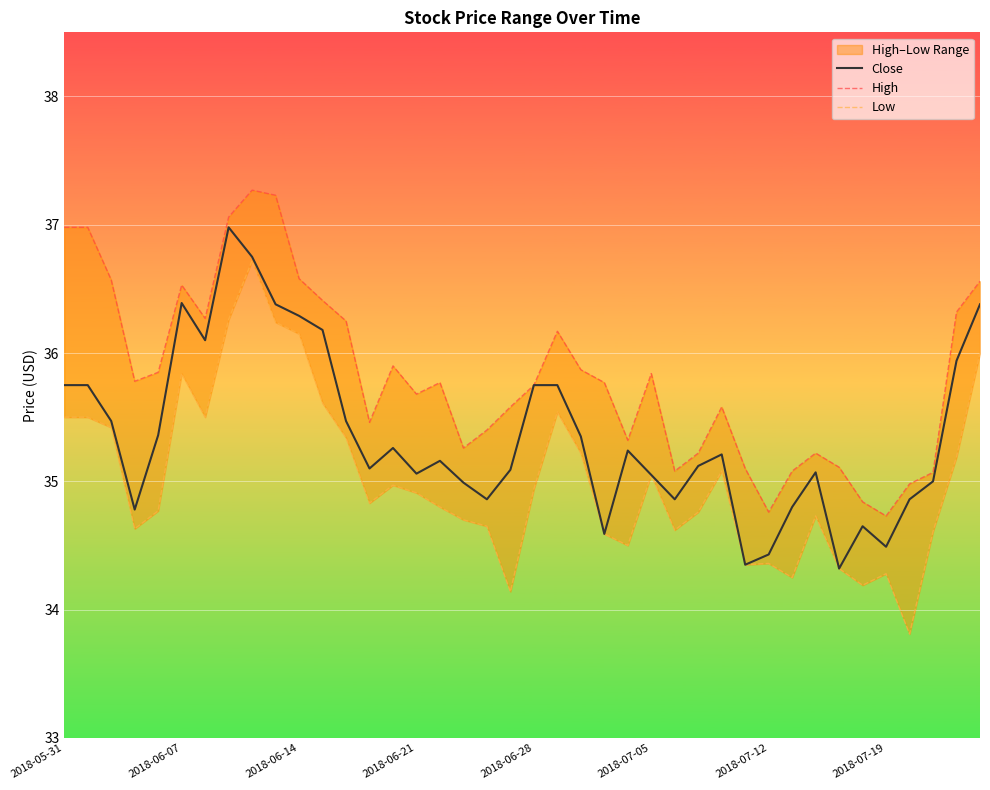

List the series in order of their peak value, lowest first.

Low, Close, High